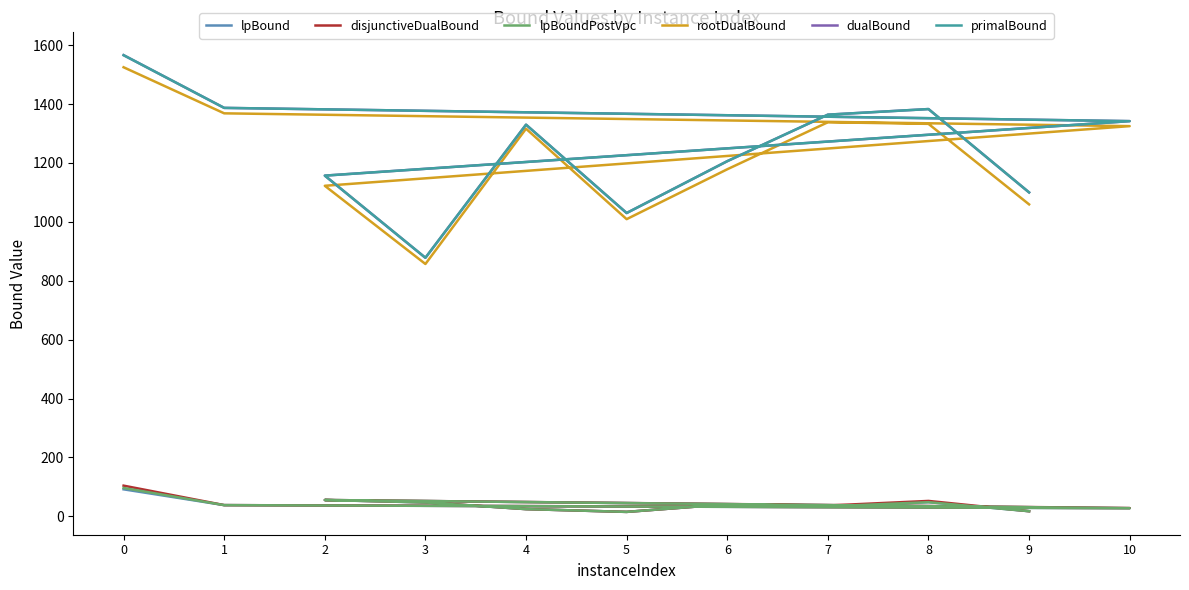

What are all the series names shown in the legend?

lpBound, disjunctiveDualBound, lpBoundPostVpc, rootDualBound, dualBound, primalBound